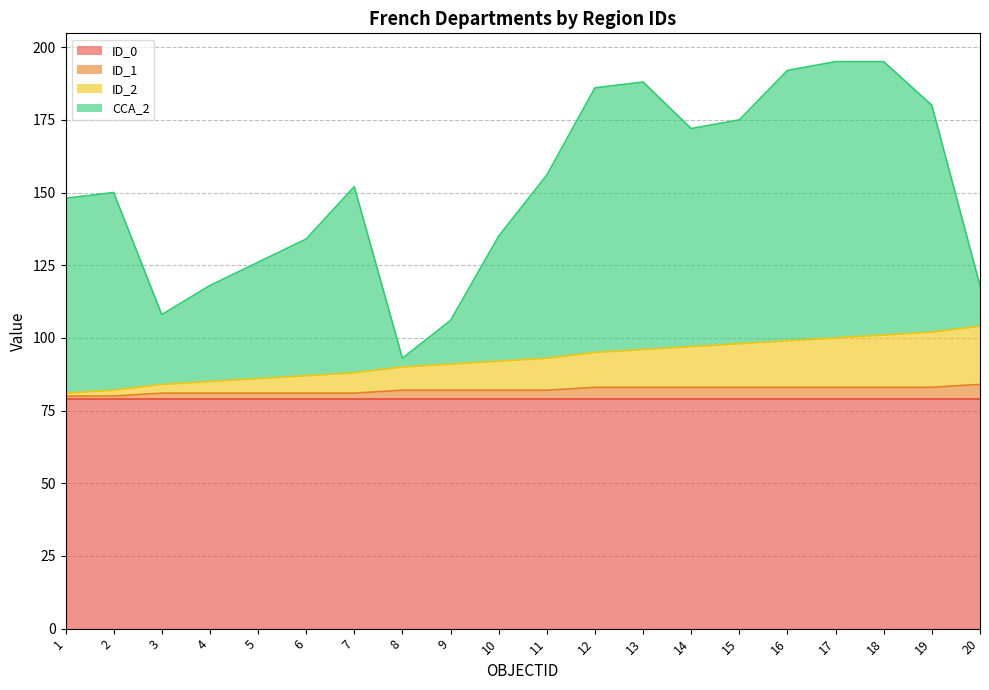

Which category has the highest value across all series?

17